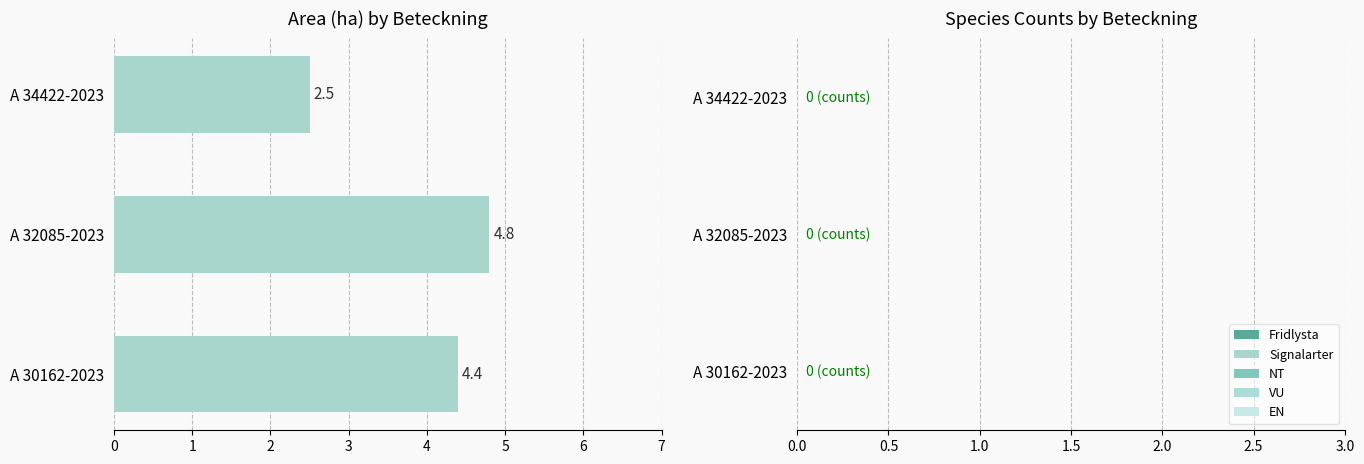

Is it true that the value at A 32085-2023 is 1.0?

False